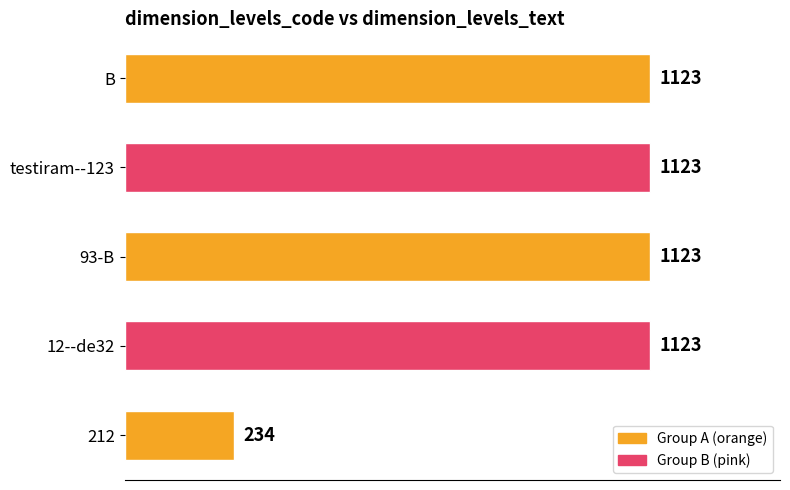

Between 93-B and 212, which is larger?

93-B